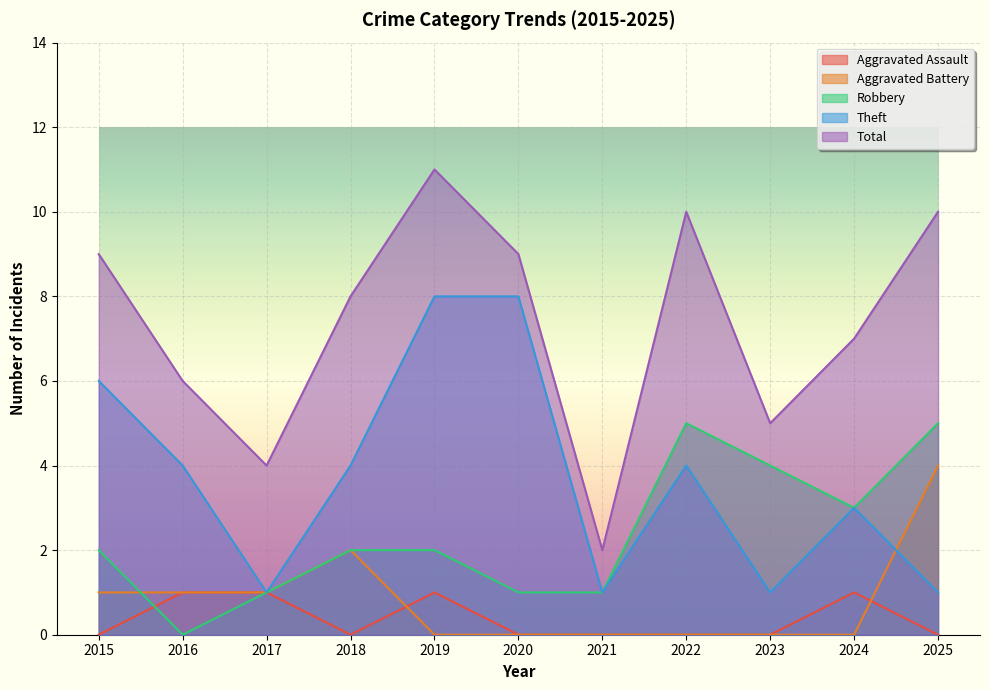

What is the difference between the highest and lowest values at 2025?

10